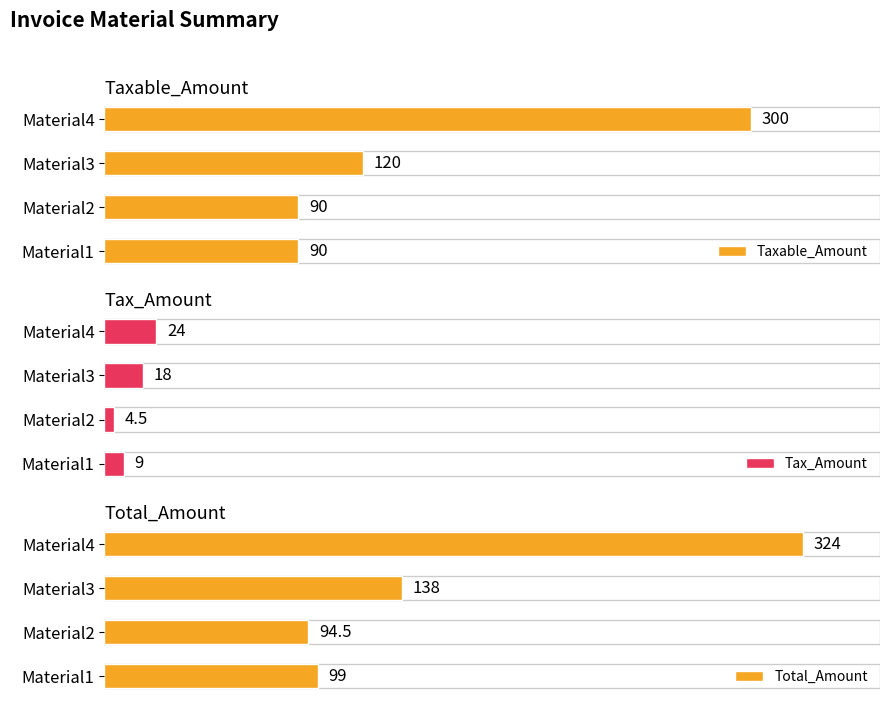

At which label is Taxable_Amount closest to 195?

Material3